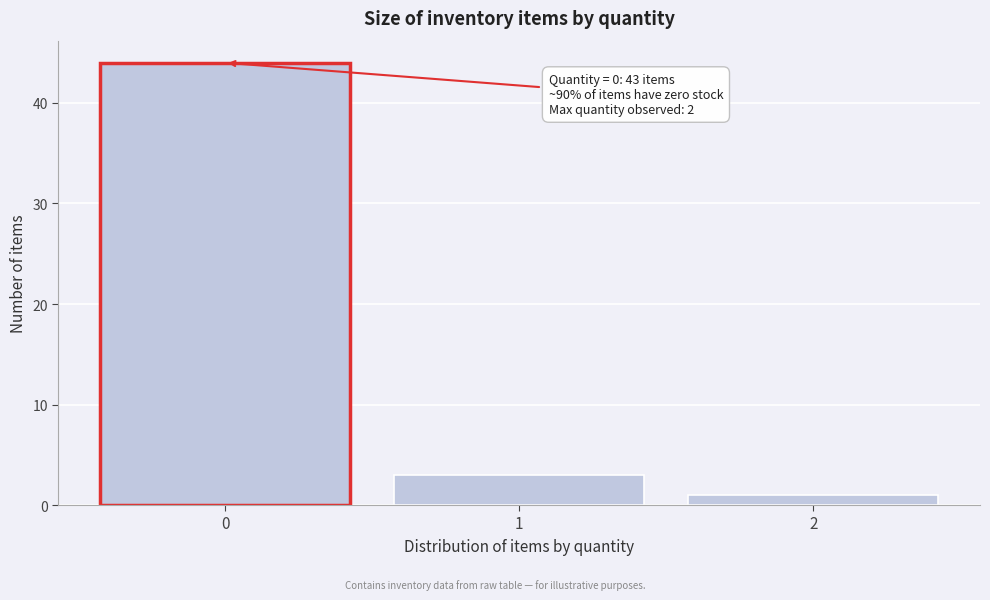

Over which range of the x-axis is the bar tallest?

-0.5 to 0.5